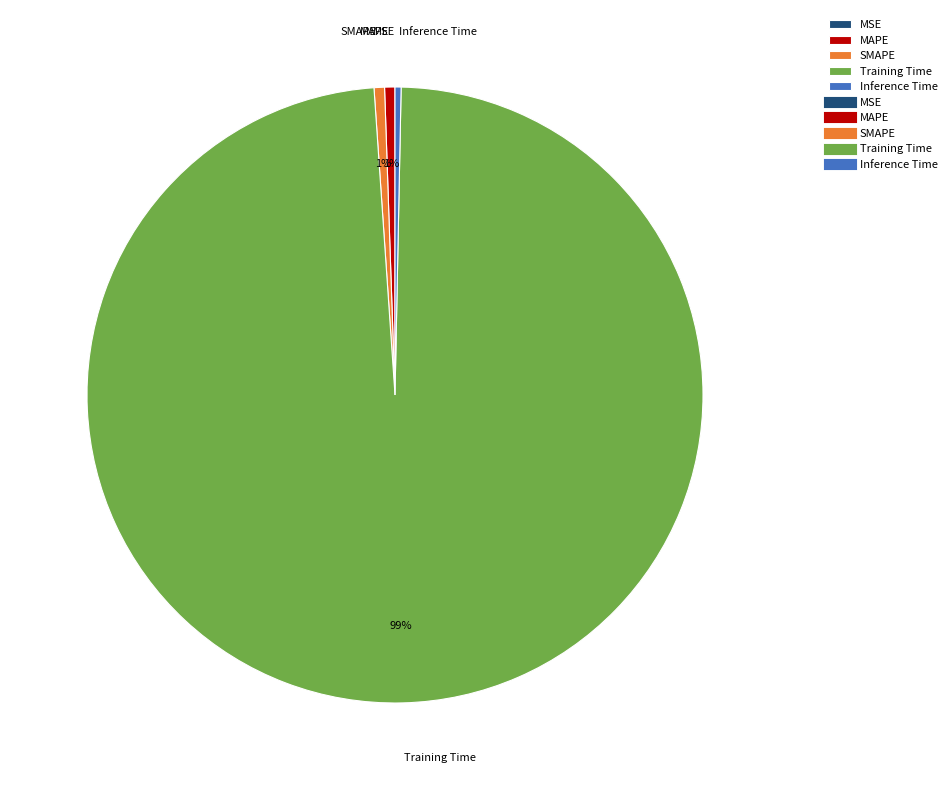

Which category accounts for the majority?

Training Time